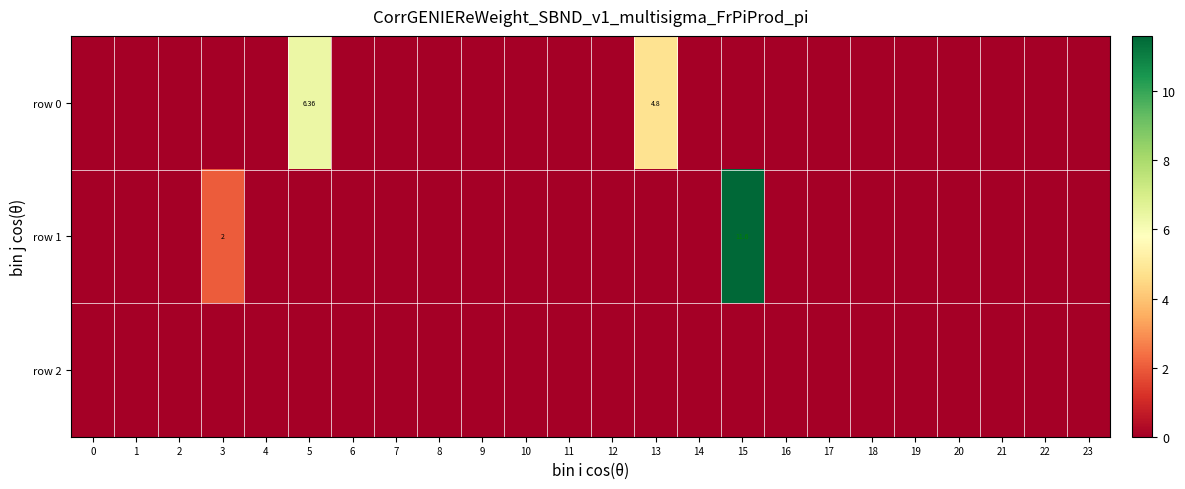

Rank the series by their average value, from highest to lowest.

row 1, row 0, row 2